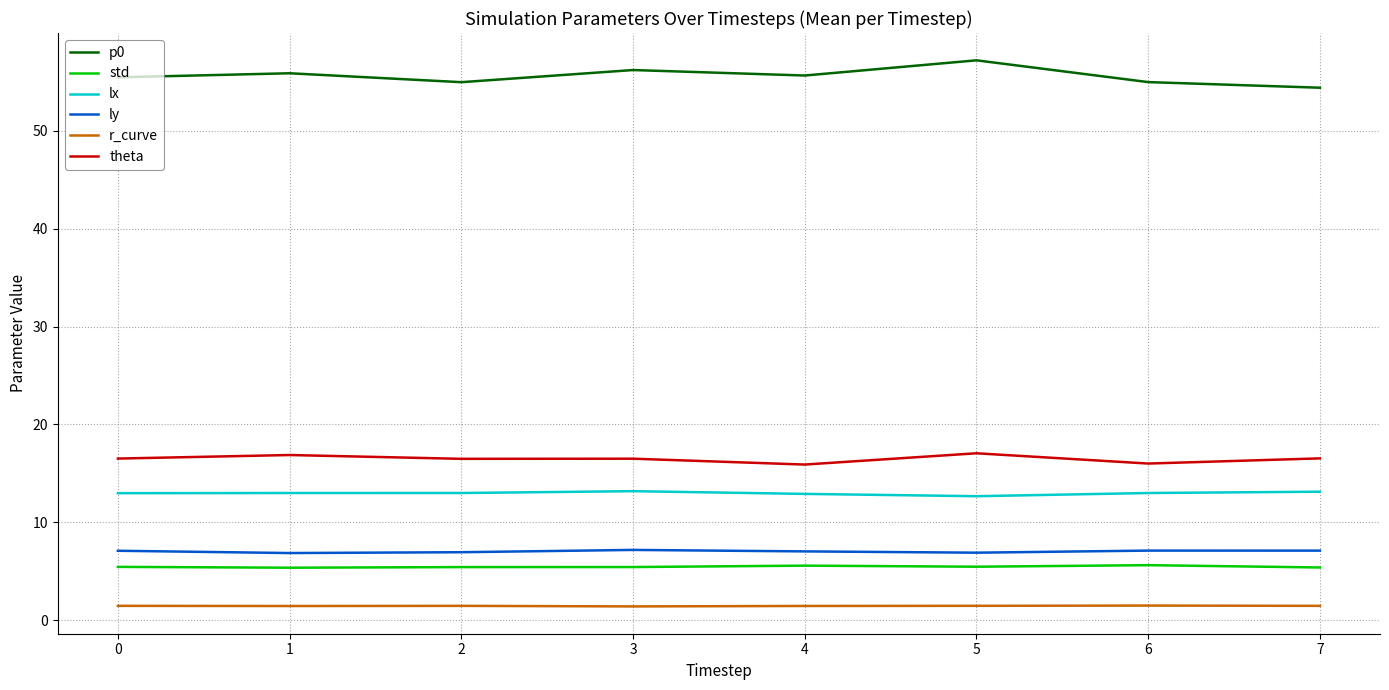

At which category does the chart reach its peak across all series?

5